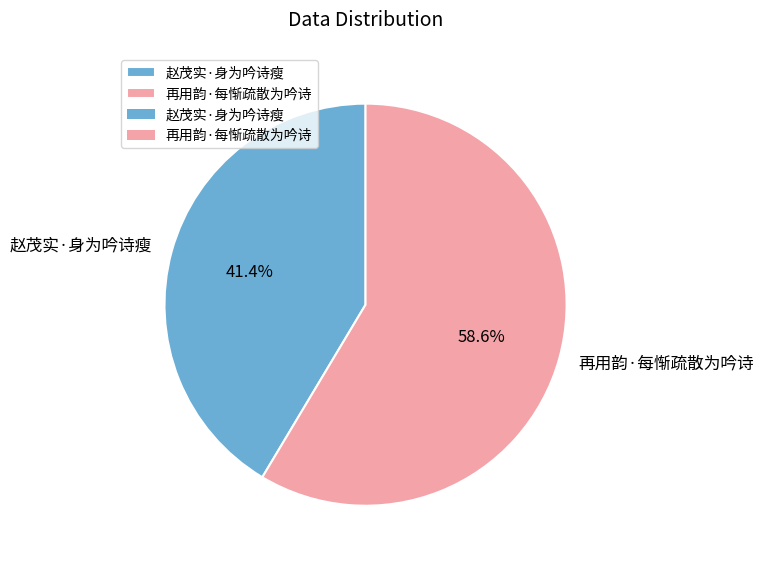

What is the smallest slice in the pie chart?

赵茂实·身为吟诗瘦